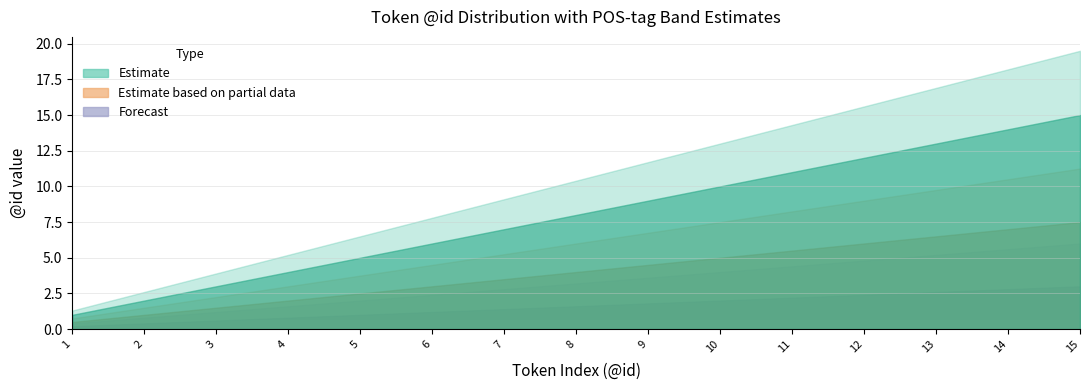

At which label does Estimate based on partial data reach its peak?

14